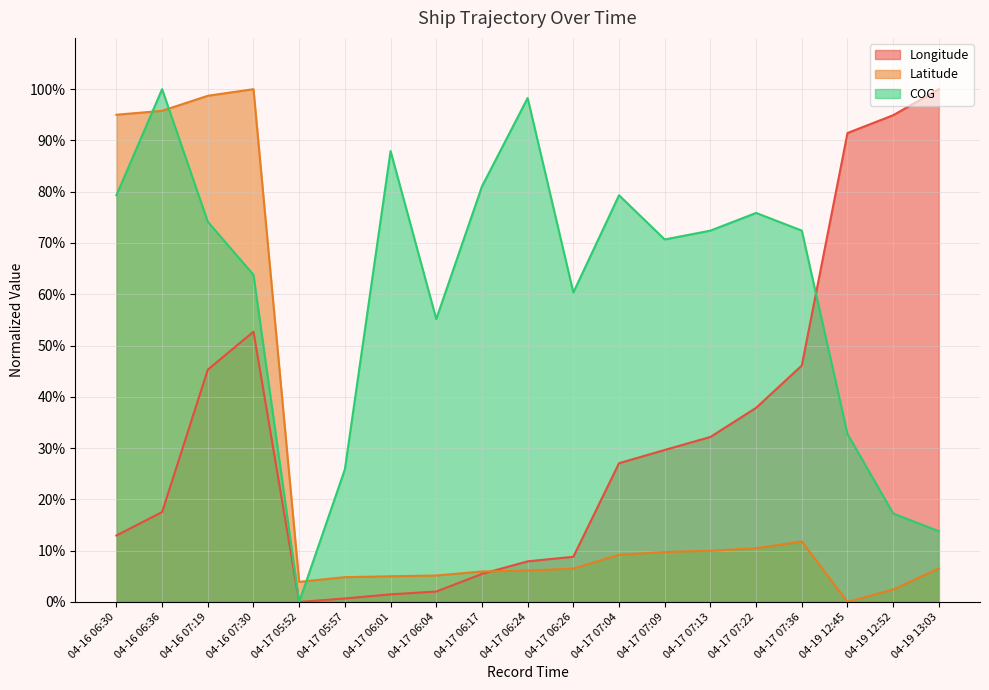

Reading left to right, list all the values displayed in this chart.

Longitude: 0.1	0.2	0.5	0.5	0.0	0.0	0.0	0.0	0.1	0.1	0.1	0.3	0.3	0.3	0.4	0.5	0.9	0.9	1.0
Latitude: 1.0	1.0	1.0	1.0	0.0	0.0	0.1	0.1	0.1	0.1	0.1	0.1	0.1	0.1	0.1	0.1	0.0	0.0	0.1
COG: 0.8	1.0	0.7	0.6	0.0	0.3	0.9	0.6	0.8	1.0	0.6	0.8	0.7	0.7	0.8	0.7	0.3	0.2	0.1